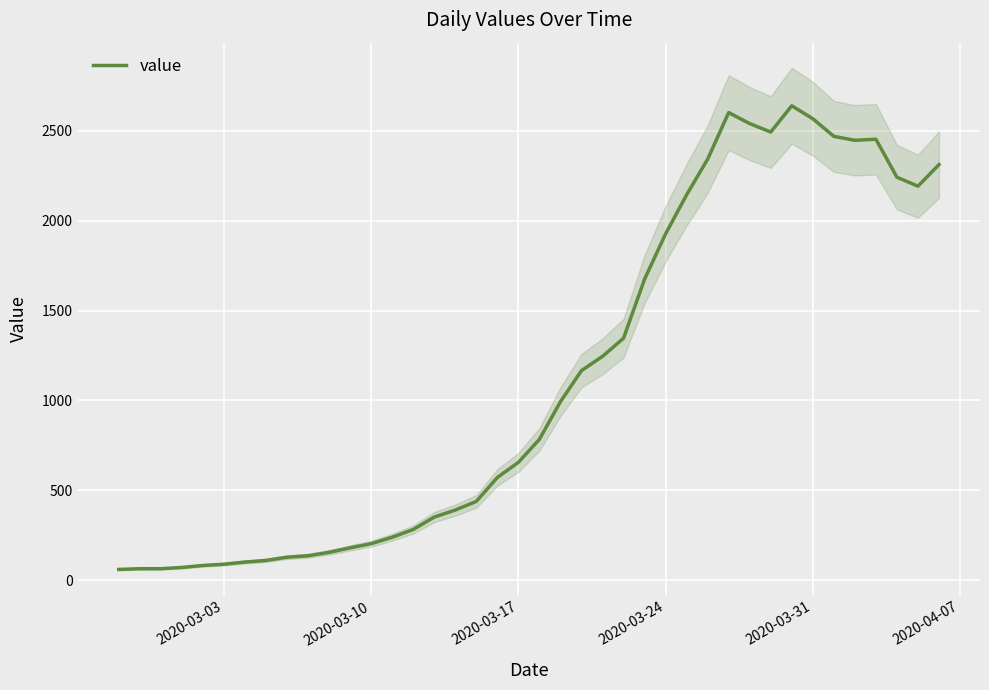

How many categories are shown in the chart?

40